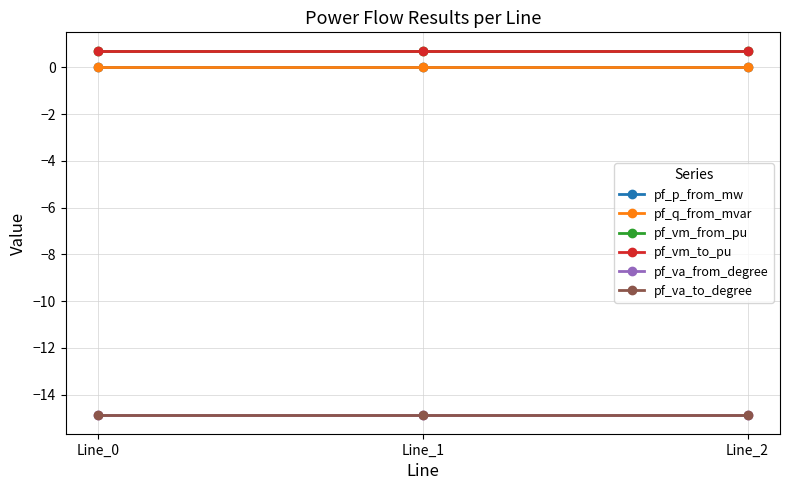

Read the pf_va_from_degree value at Line_0.

-14.9